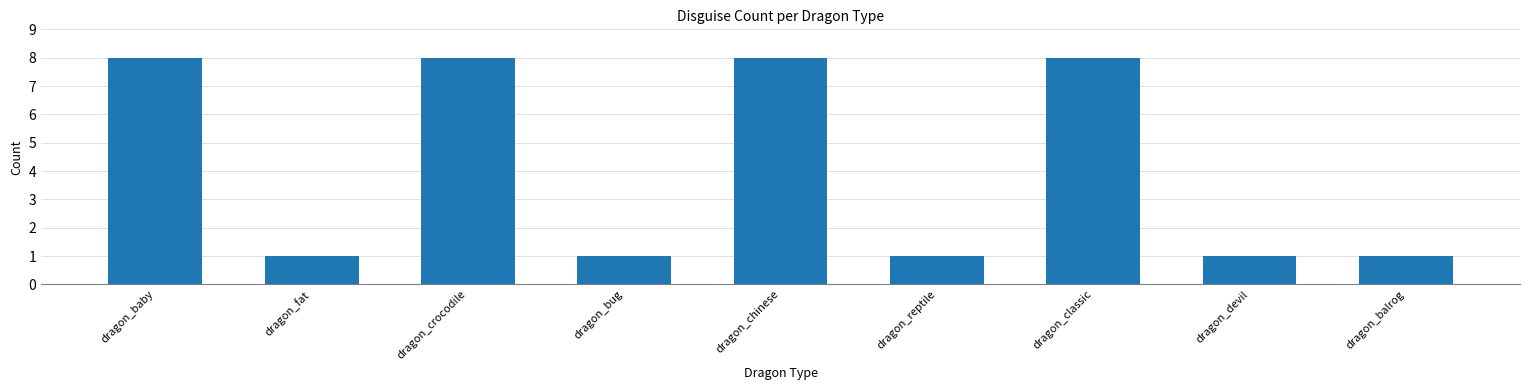

What is the difference between the values at dragon_classic and dragon_fat?

7